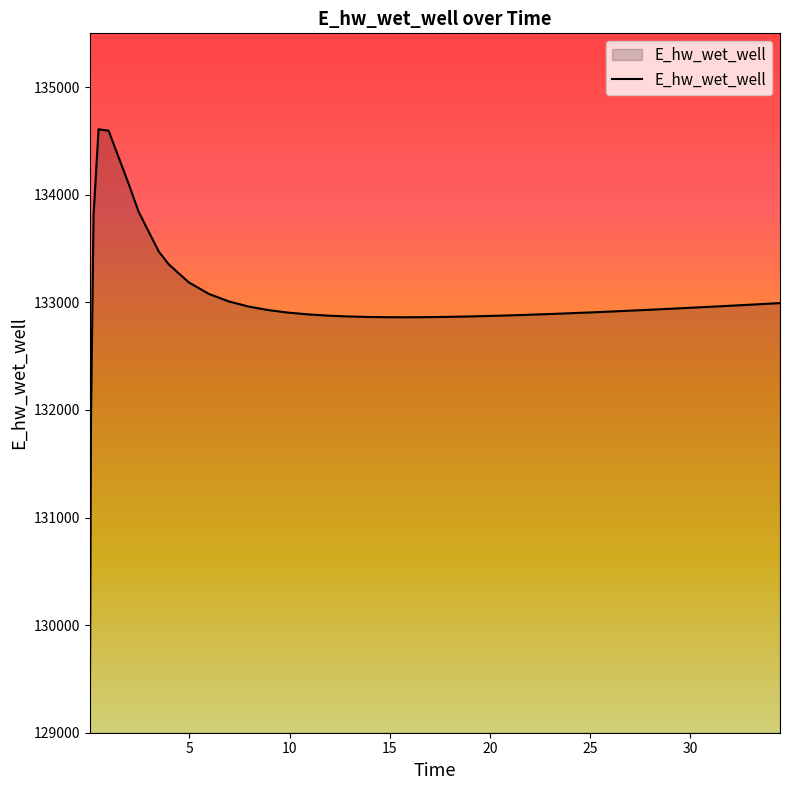

What is the maximum value shown in the chart?

134608.2